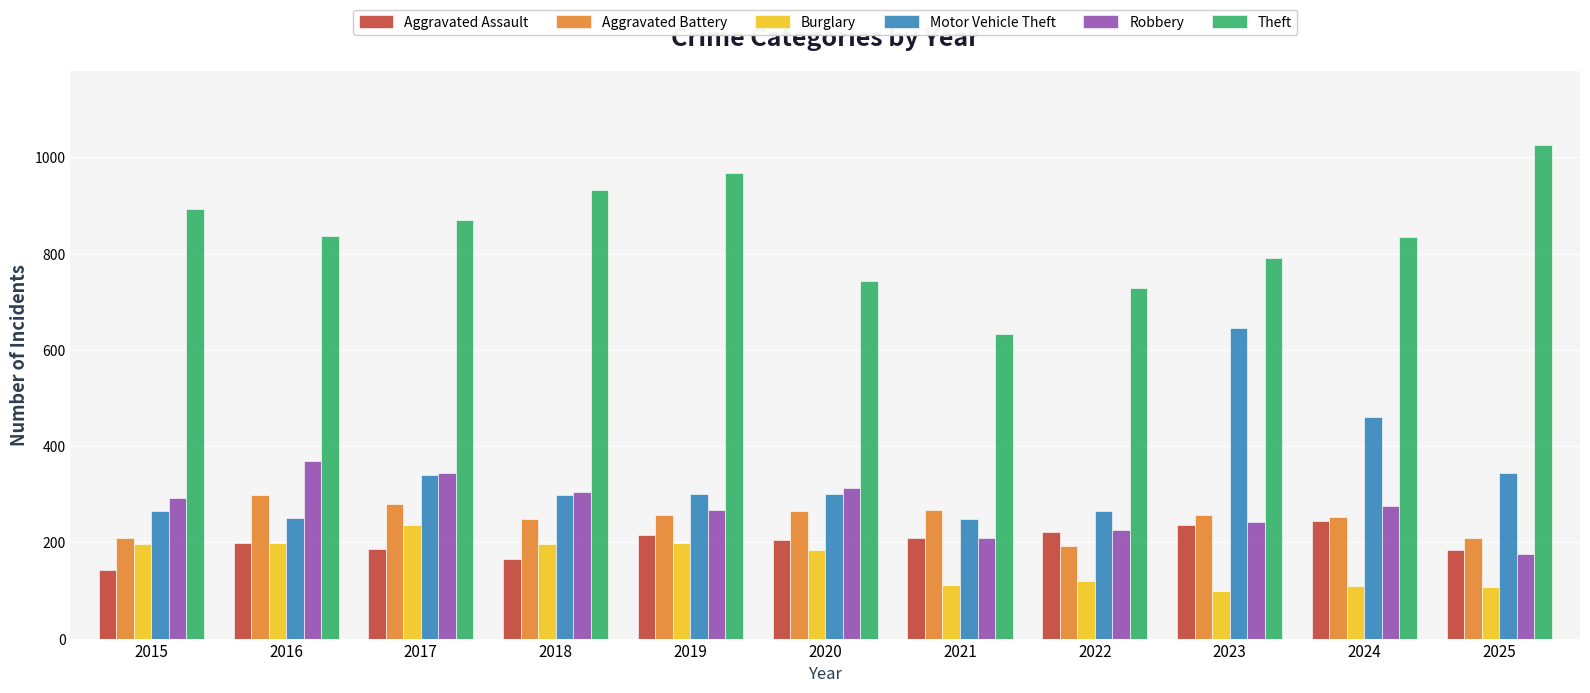

What is the approximate value of Aggravated Battery at 2021?

267